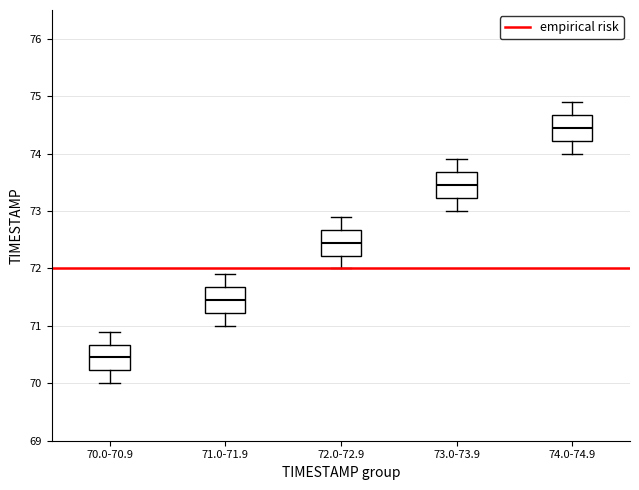

Reading left to right, transcribe this box plot: for each box, give where its median line is, the range the box spans, and where its two whiskers end, as read against the y-axis. The values are not printed on the chart, so give them approximately, as read against the axis.

70.0-70.9: median 70.5, box 70.2 to 70.7, whiskers 70.0 to 70.9
71.0-71.9: median 71.5, box 71.2 to 71.7, whiskers 71.0 to 71.9
72.0-72.9: median 72.5, box 72.2 to 72.7, whiskers 72.0 to 72.9
73.0-73.9: median 73.5, box 73.2 to 73.7, whiskers 73.0 to 73.9
74.0-74.9: median 74.5, box 74.2 to 74.7, whiskers 74.0 to 74.9